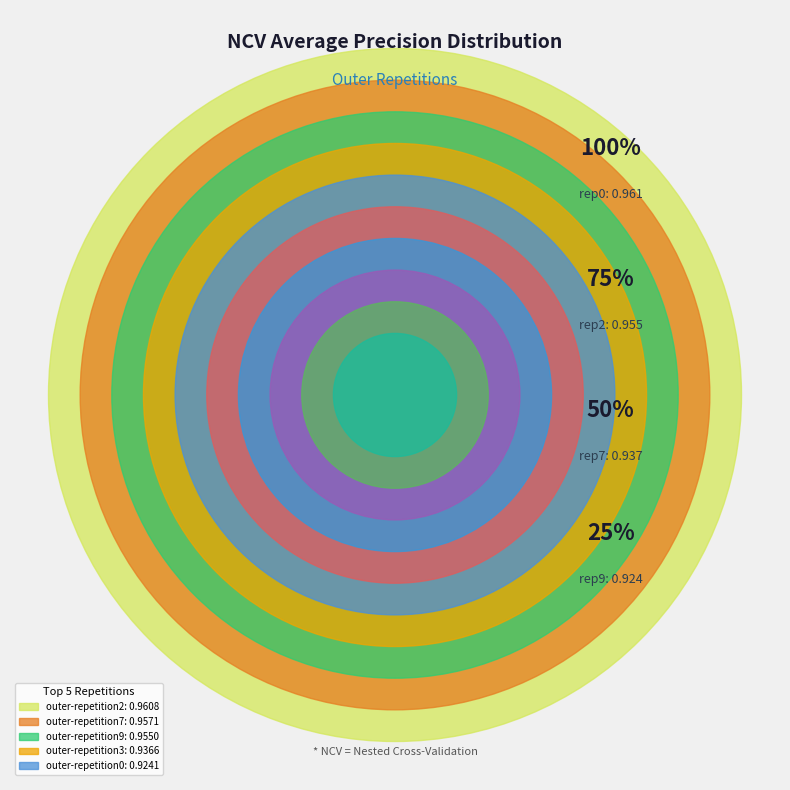

True or false: outer-repetition7 accounts for 10% of the total.

True